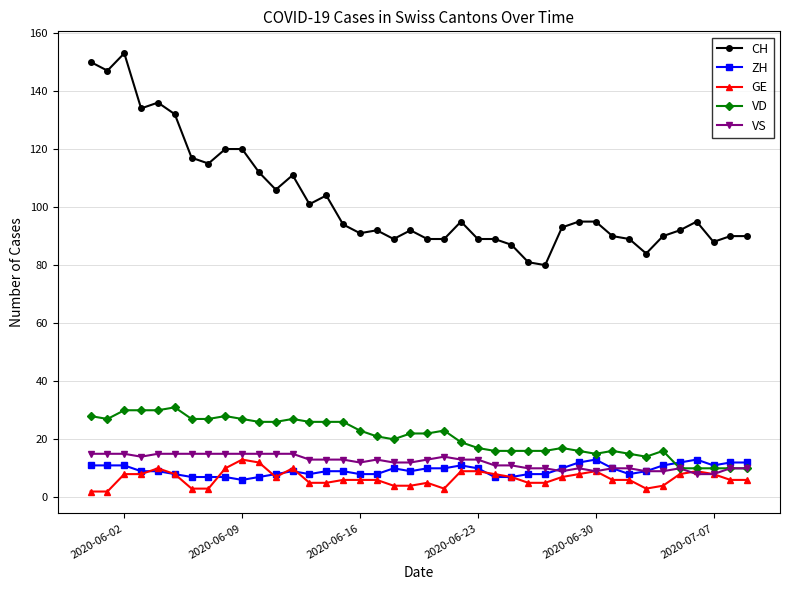

What is the minimum value shown in the chart?

2